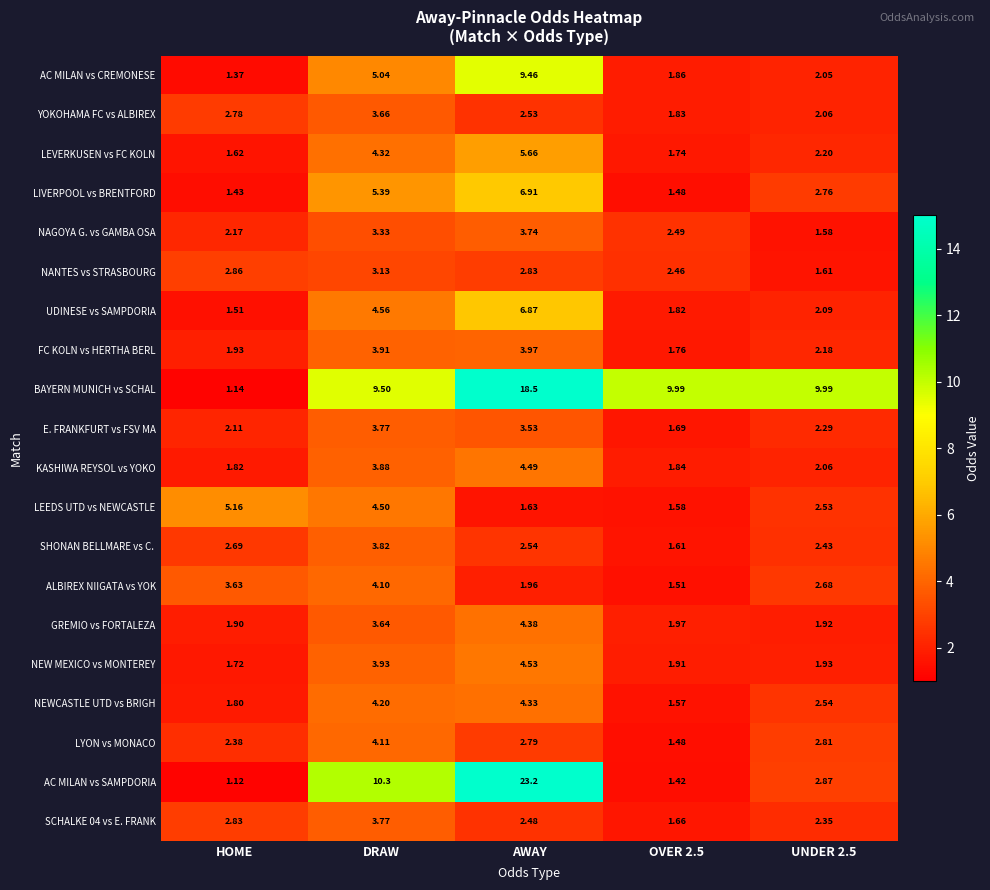

What is the total value across all series at AWAY?

116.3